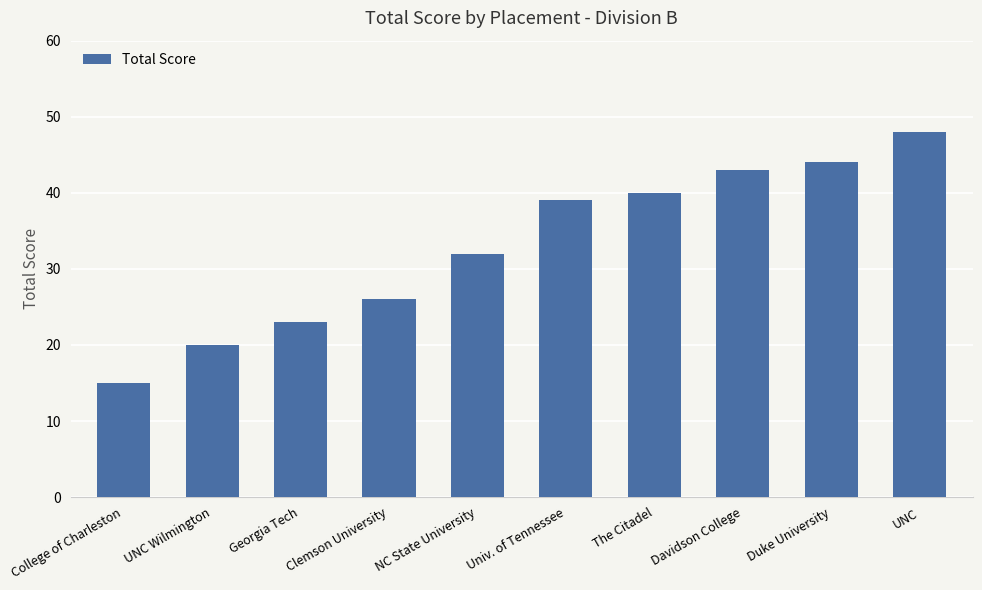

What is the change in value from College of Charleston to Univ. of Tennessee?

+24